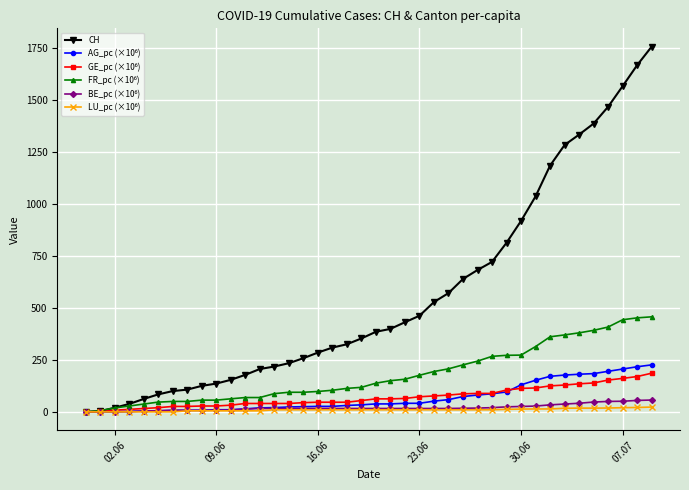

Which series has the widest spread of values?

CH